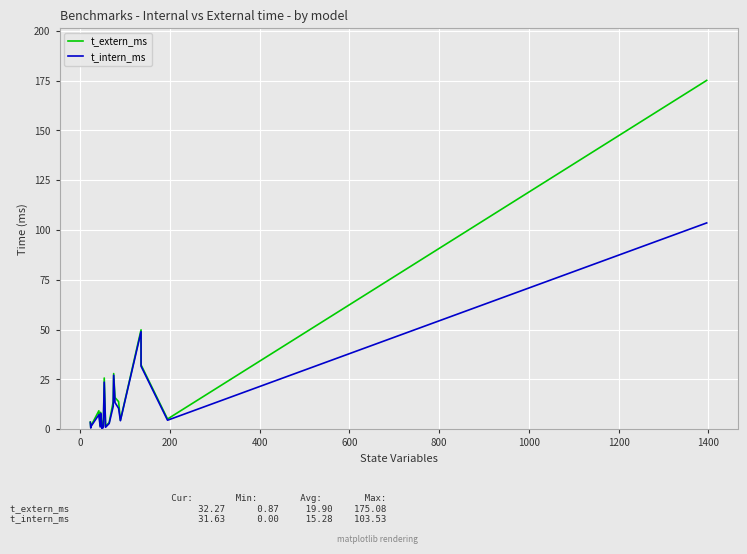

Reading left to right, extract all data points from this chart.

t_extern_ms: 3.6	0.9	1.9	9.2	1.7	8.5	1.9	1.6	25.7	1.5	3.3	13.9	27.9	15.9	13.8	4.5	49.9	32.3	5.1	175.1
t_intern_ms: 3.4	0.6	1.5	7.3	1.1	8.0	0.0	1.0	23.6	1.0	2.9	11.5	27.1	13.3	10.5	4.2	49.0	31.6	4.5	103.5